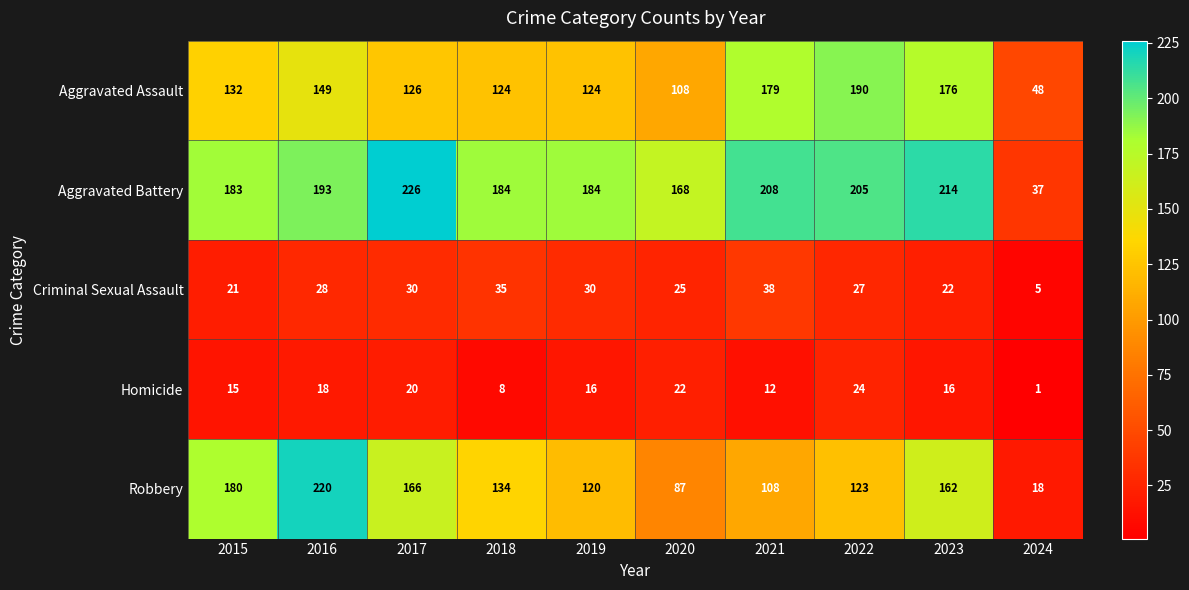

What is the minimum value shown in the chart?

1